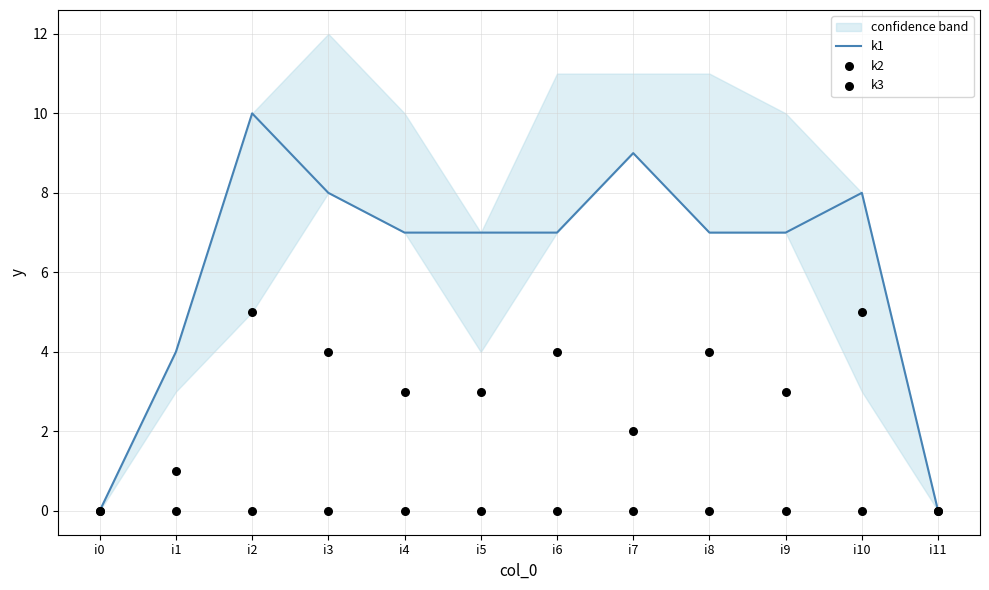

Which series has the widest spread of Y values?

k1